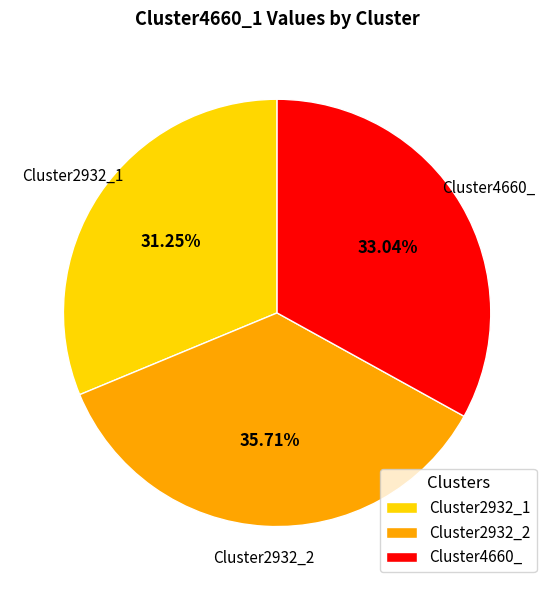

Count the number of slices in the pie.

3